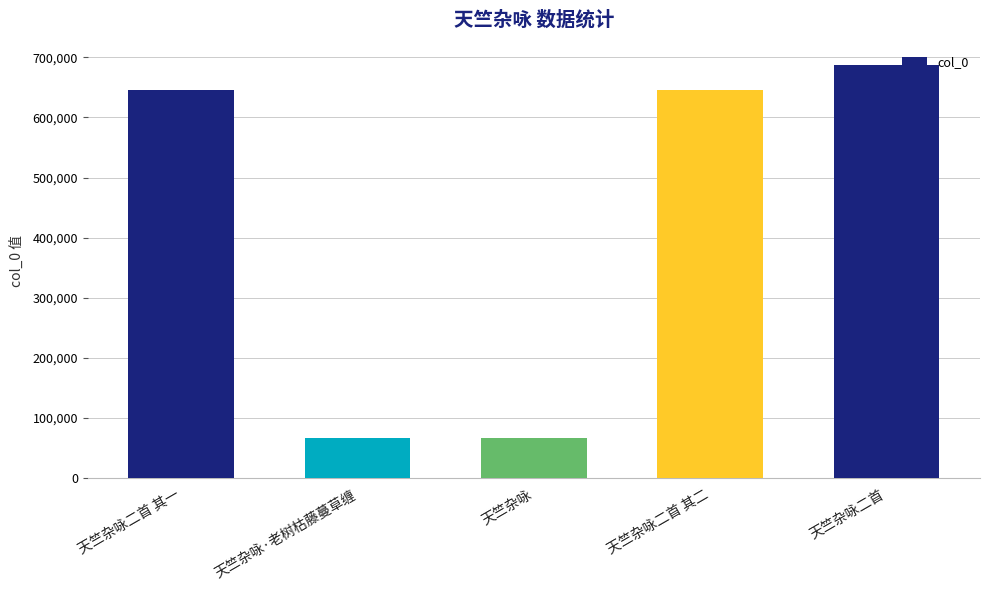

What is the difference between the maximum and minimum values?

620492